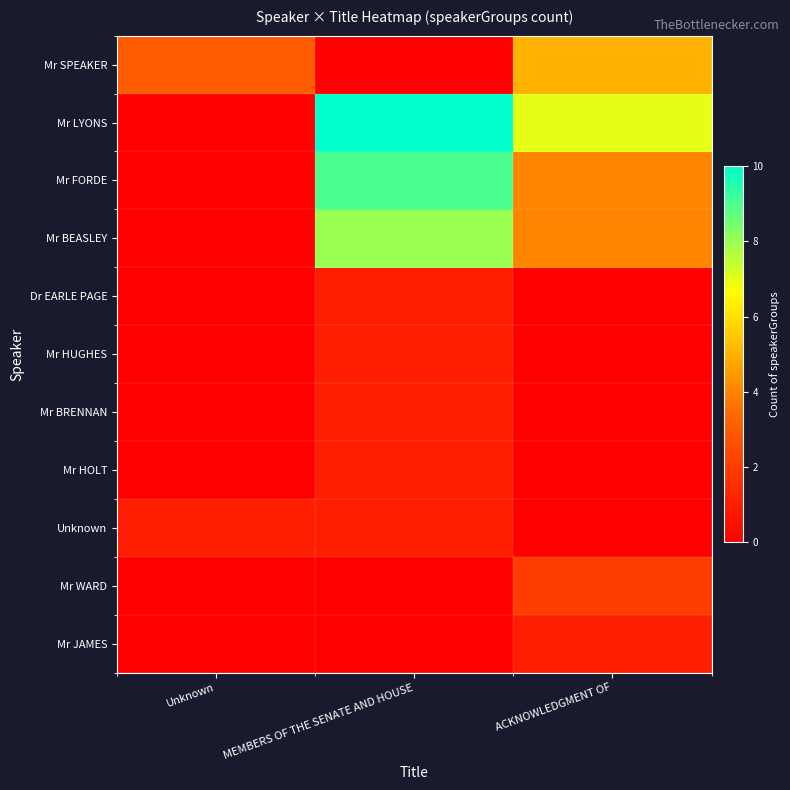

List the series in order of their peak value, highest first.

Mr LYONS, Mr FORDE, Mr BEASLEY, Mr SPEAKER, Mr WARD, Dr EARLE PAGE, Mr HUGHES, Mr BRENNAN, Mr HOLT, Unknown, Mr JAMES